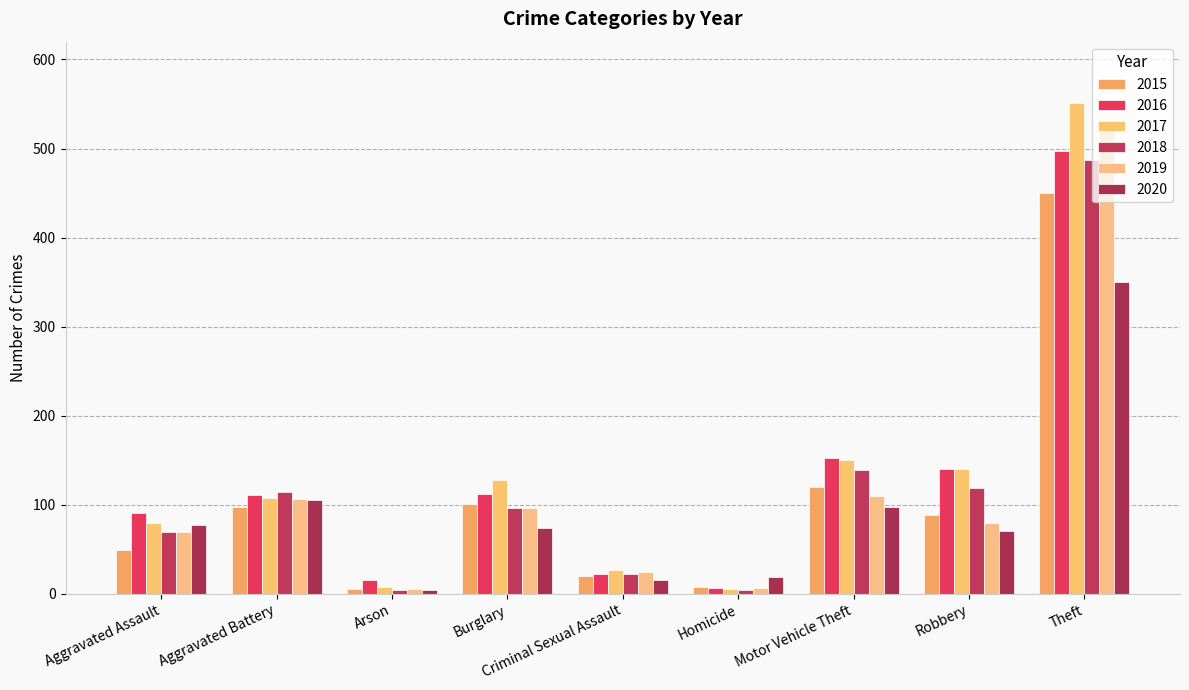

Which series has the largest total across all categories?

2017